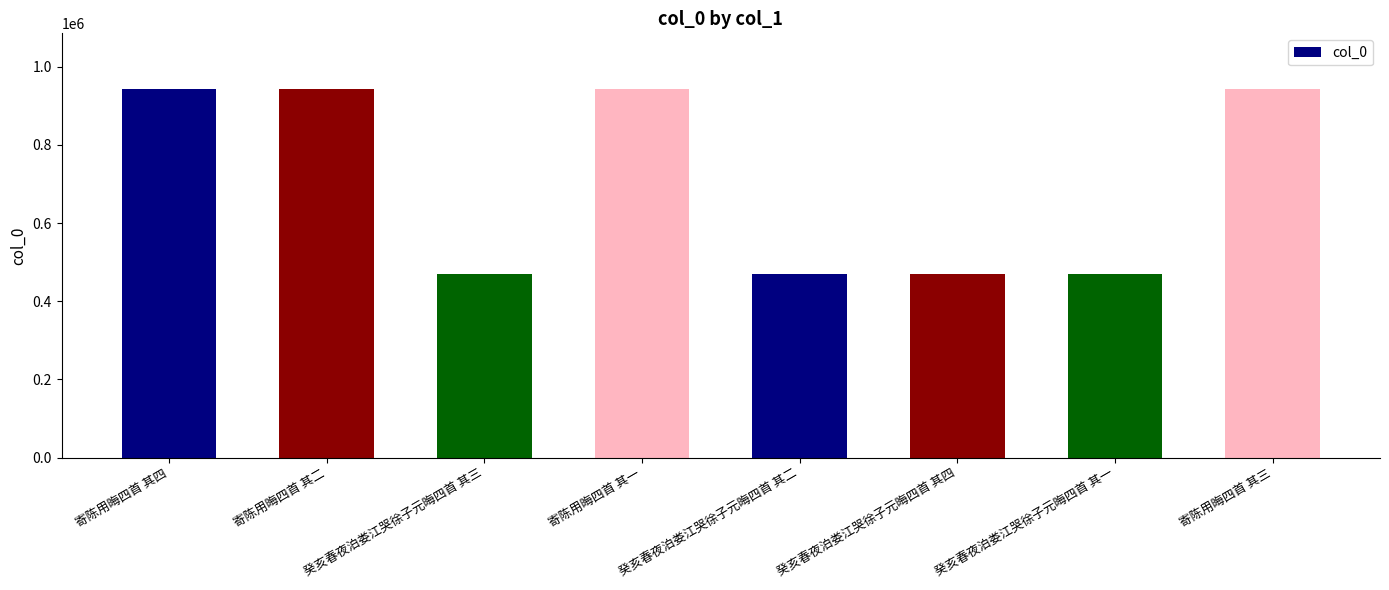

What is the sum of all values?

5659536